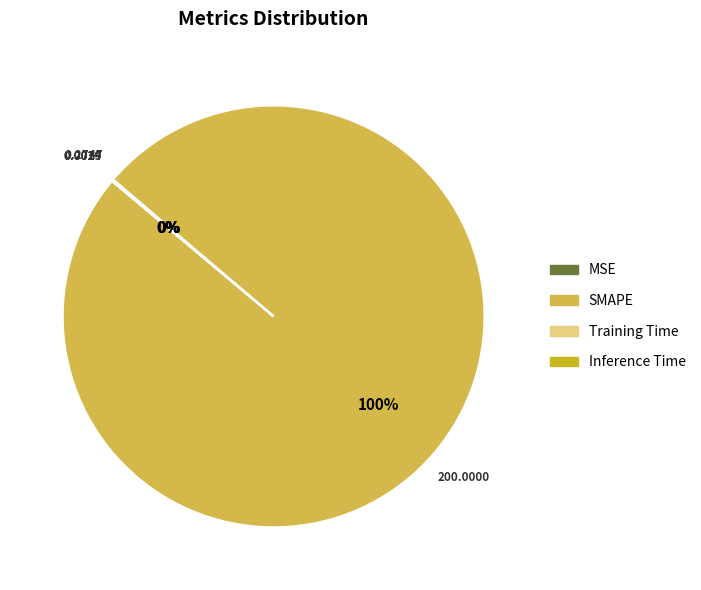

To the nearest percent, what is the difference between the largest and smallest slice percentages?

100%